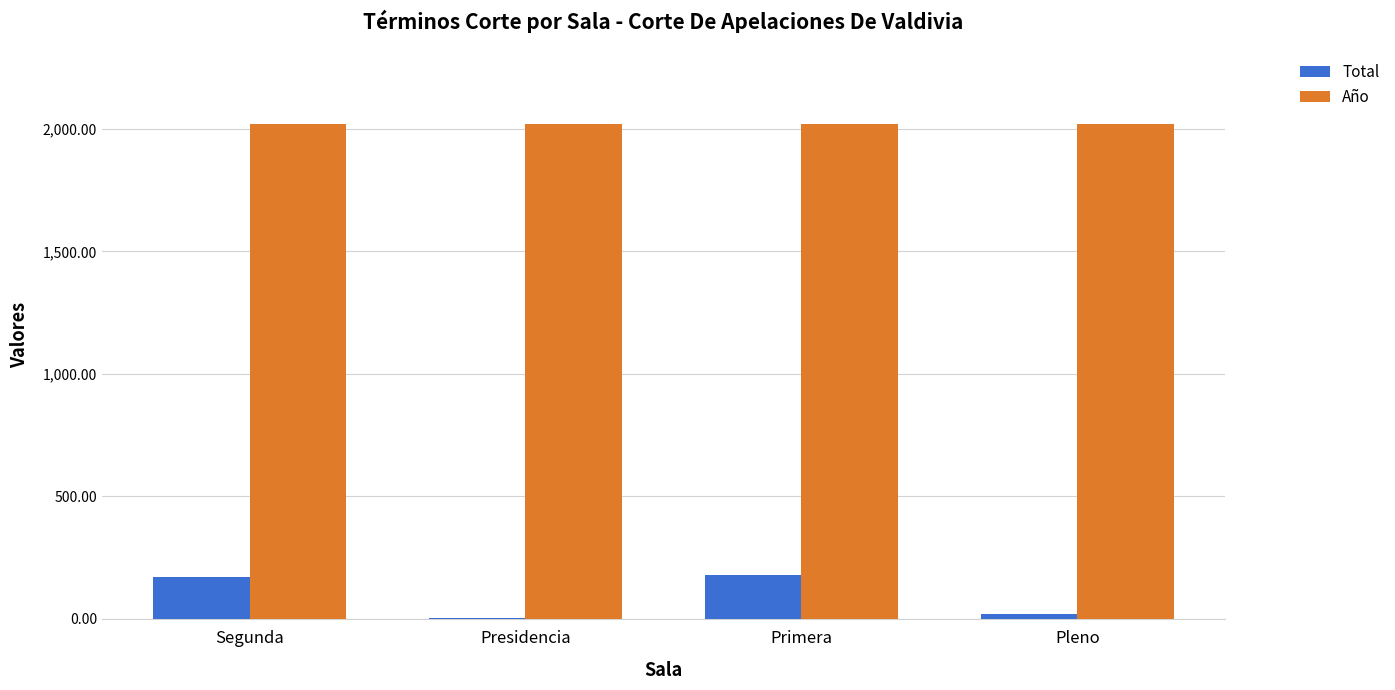

What is the maximum value for Total?

178